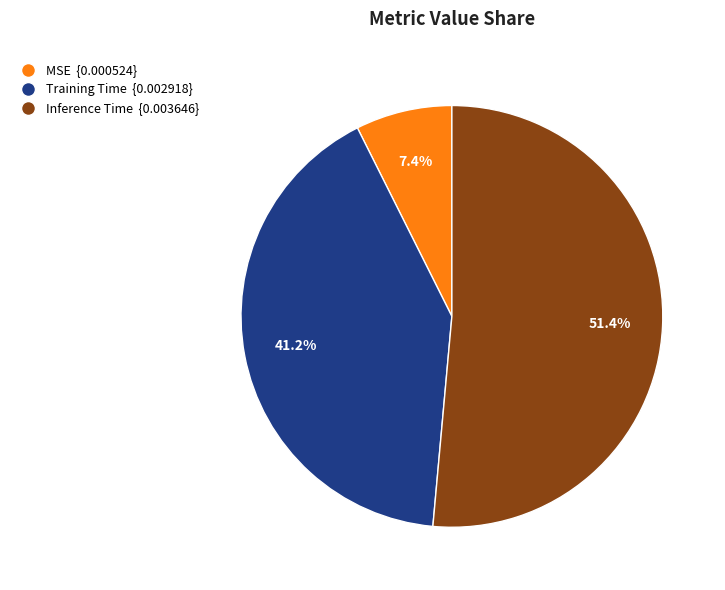

The Training Time slice represents 35% of the pie. True or false?

False